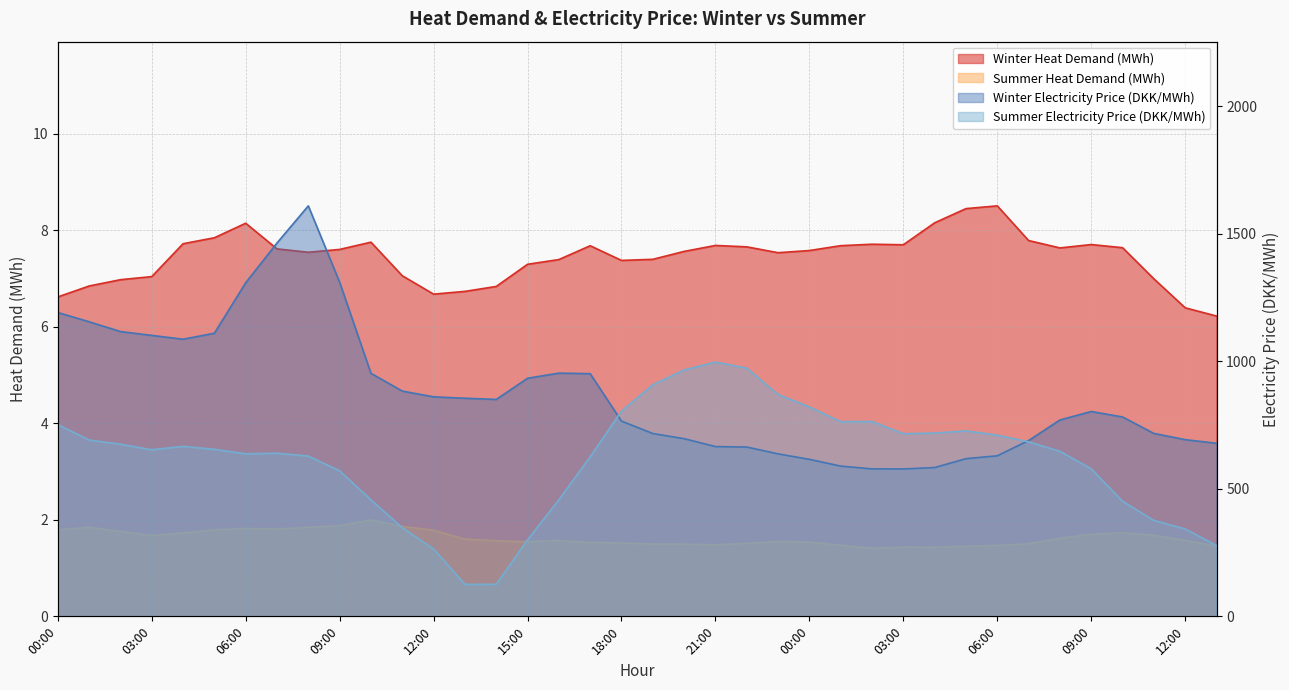

At which label is Winter Electricity Price (DKK/MWh) closest to 1093?

04:00